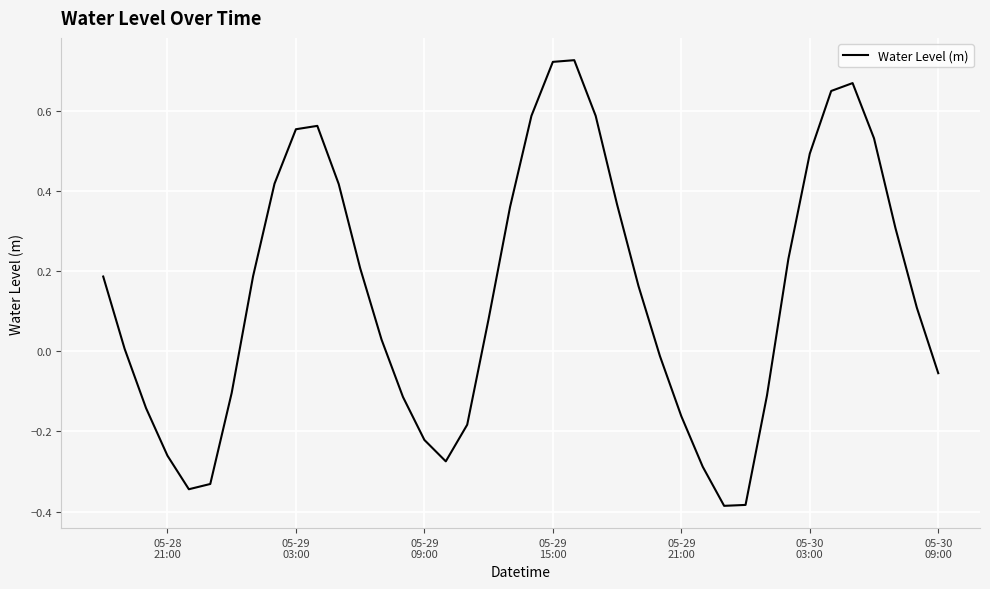

What is the difference between the maximum and minimum values?

1.1